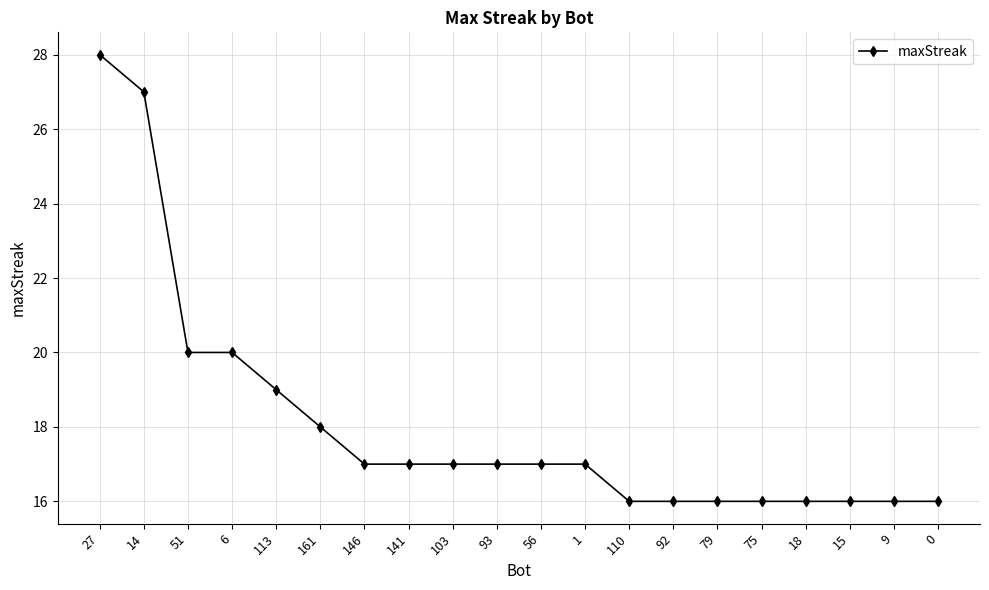

What is the smallest value displayed?

16